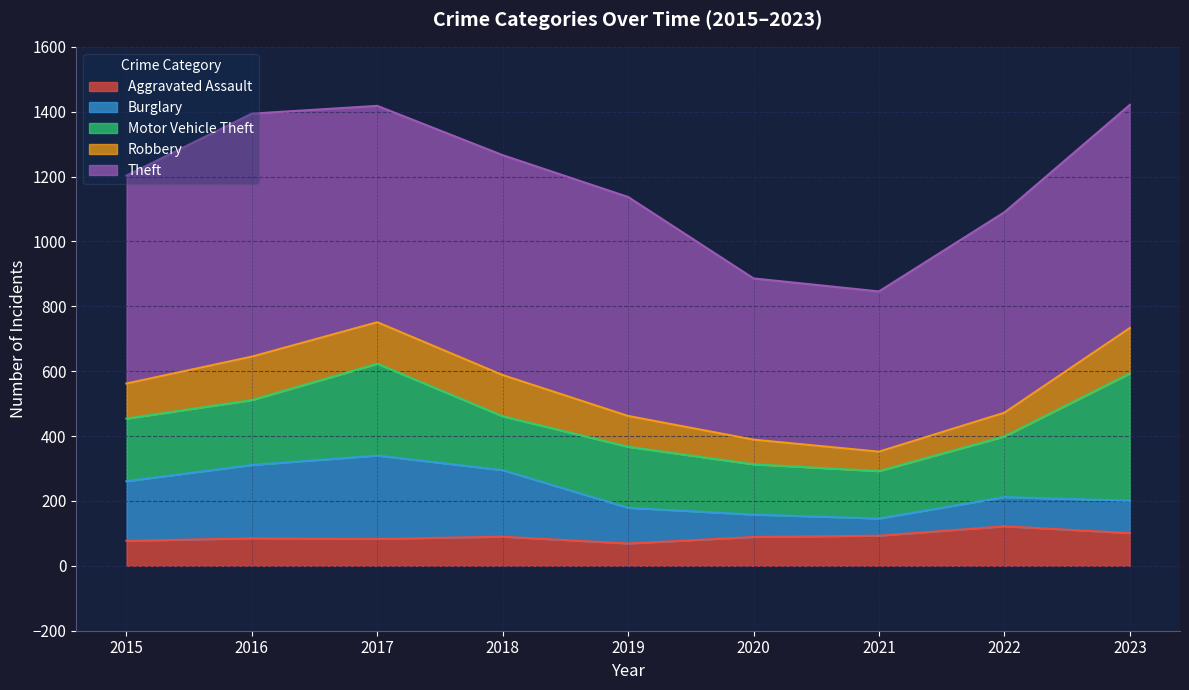

What are all the series names shown in the legend?

Aggravated Assault, Burglary, Motor Vehicle Theft, Robbery, Theft